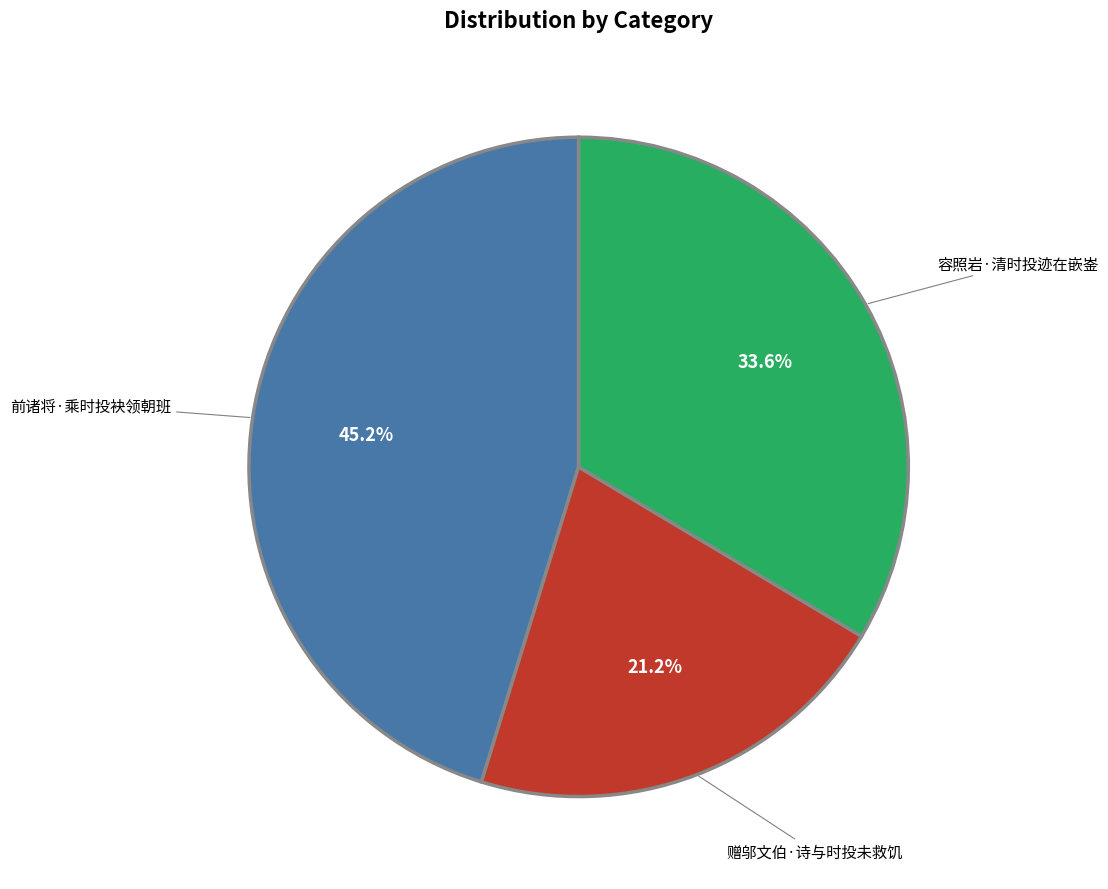

The 赠邬文伯·诗与时投未救饥 slice represents 21% of the pie. True or false?

True